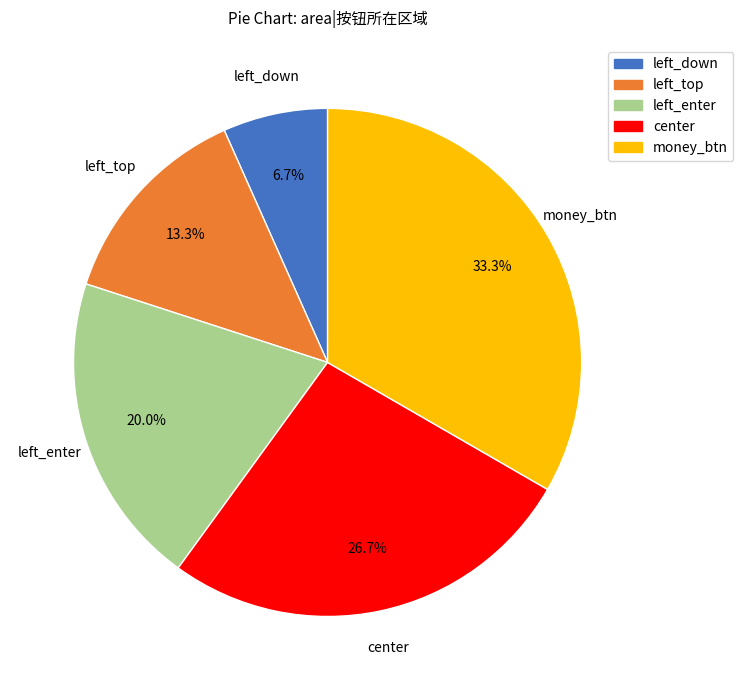

Combined, do left_down and center account for over 50%?

No